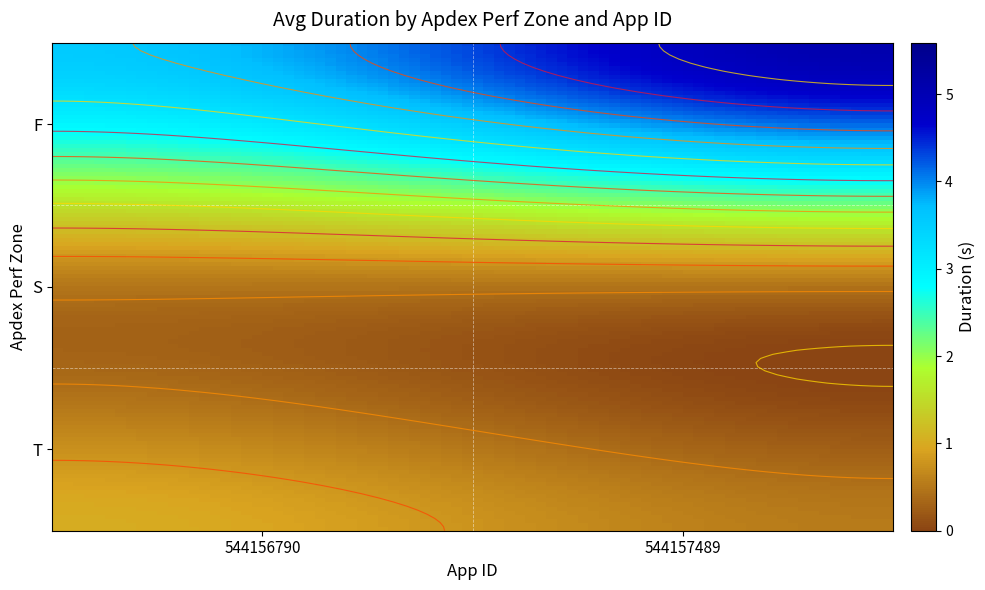

How many data points in T are above 1?

1